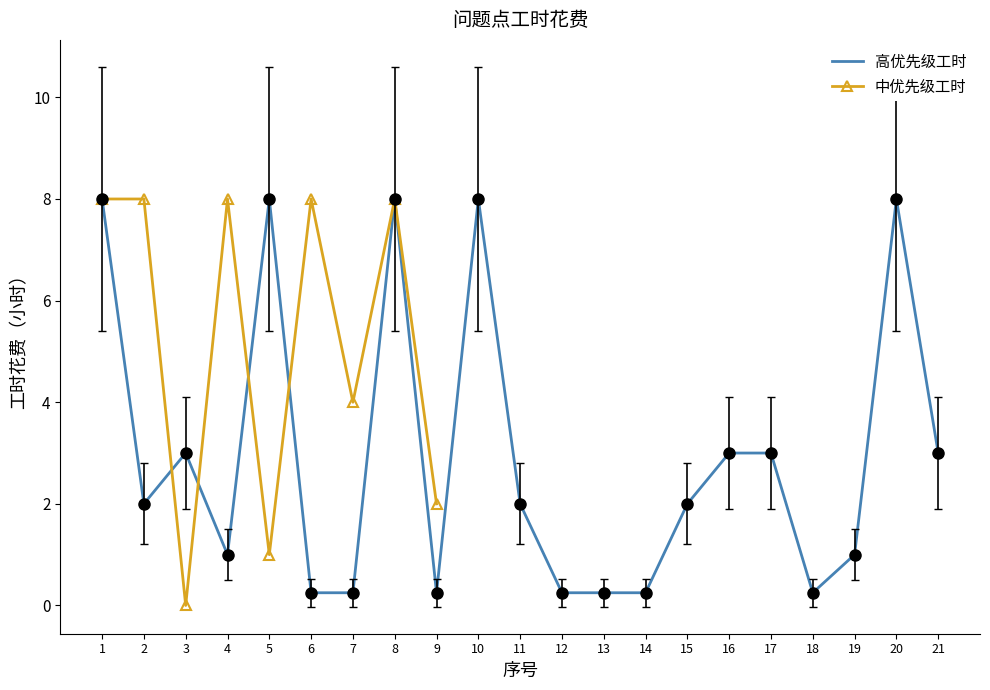

Where is the first local minimum?

2